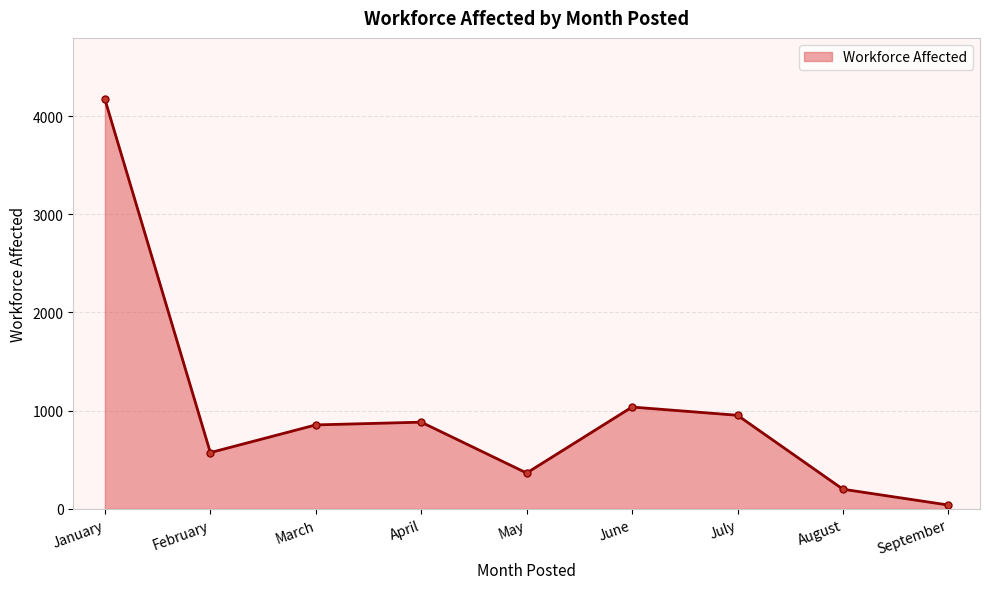

Does the chart have visible grid lines?

Yes